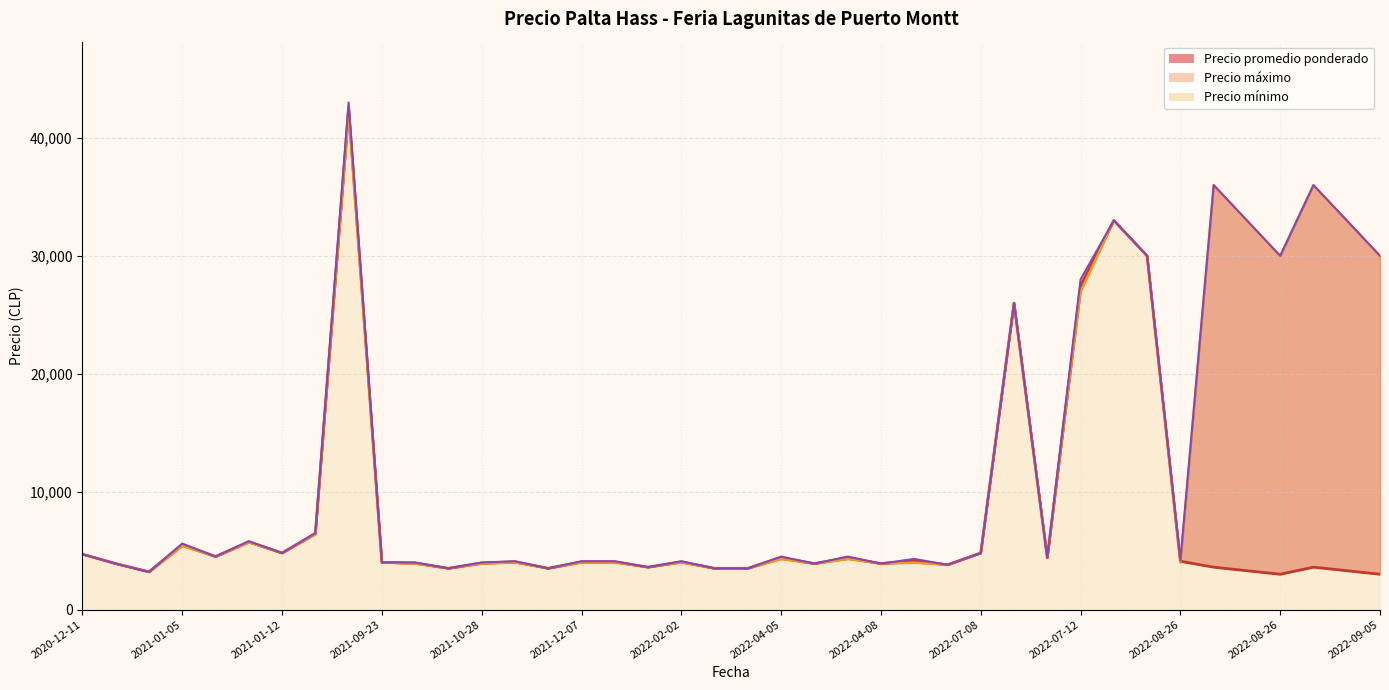

Which series has the largest total across all categories?

Precio maximo